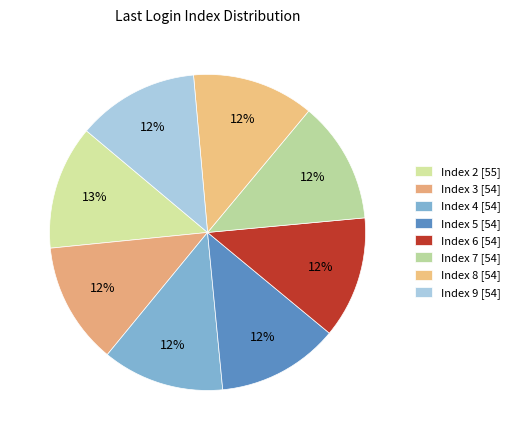

How many slices are in this pie chart?

8